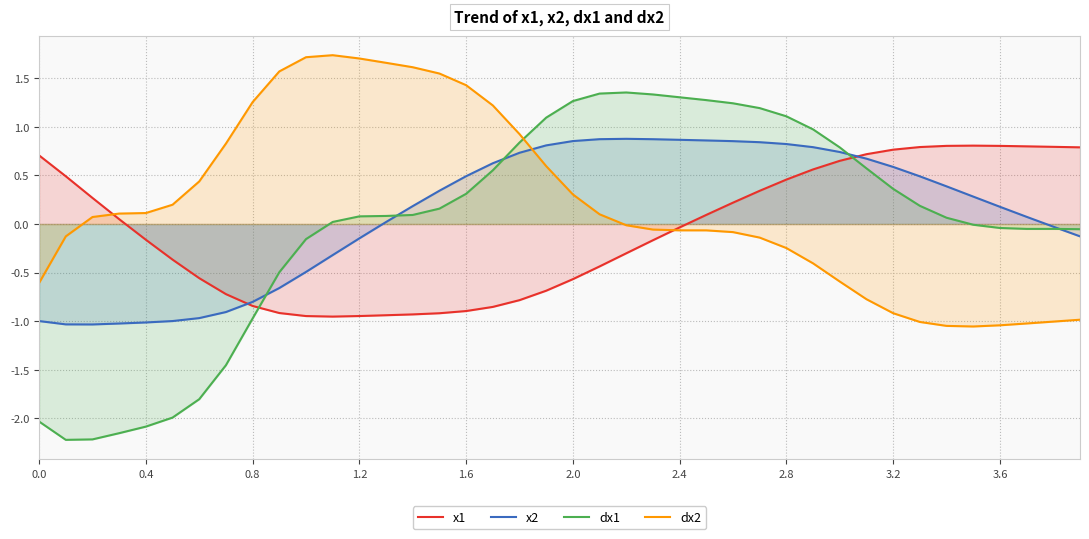

What is the average value of the dx2 series?

0.2